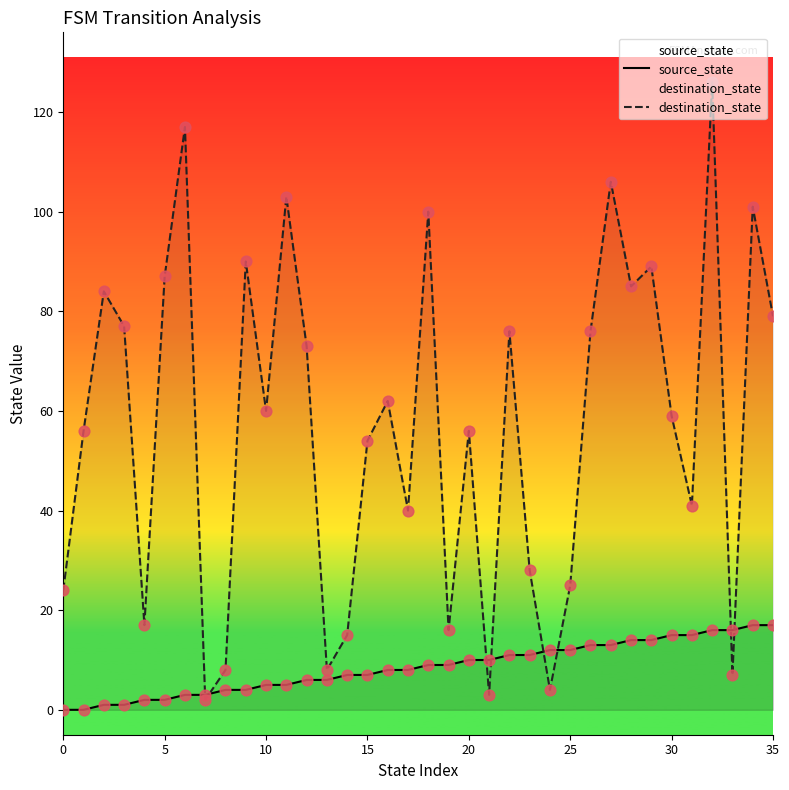

What are all the series names shown in the legend?

source_state, destination_state